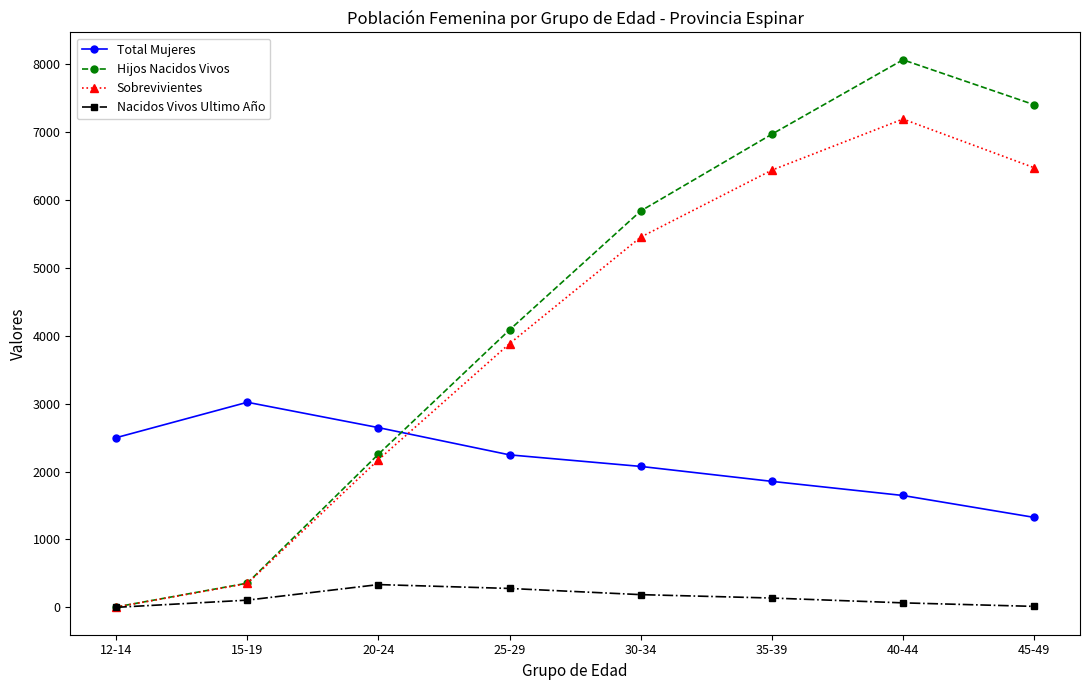

What is the average value of the Total Mujeres series?

2164